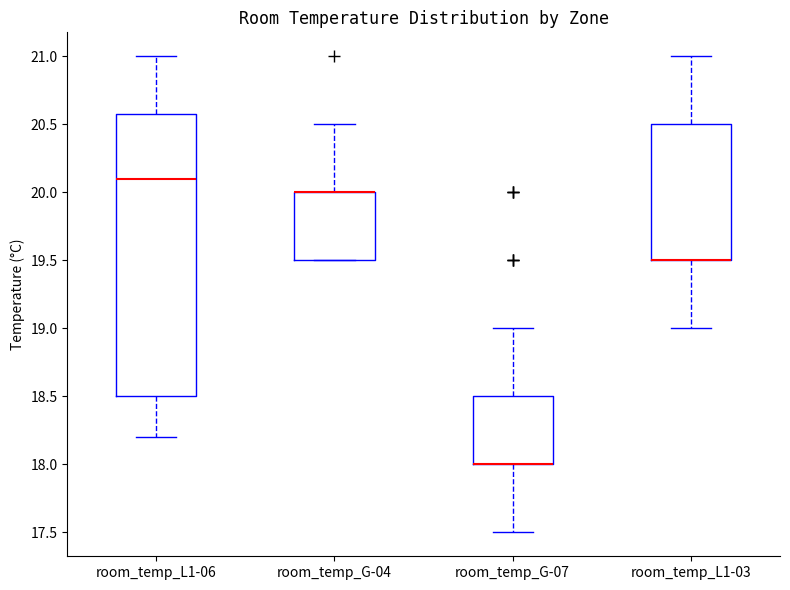

Reading left to right, transcribe this box plot: for each box, give where its median line is, the range the box spans, and where its two whiskers end, as read against the y-axis. The values are not printed on the chart, so give them approximately, as read against the axis.

room_temp_L1-06: median 20.1, box 18.5 to 20.6, whiskers 18.2 to 21.0
room_temp_G-04: median 20.0 (drawn on the box's upper edge), box 19.5 to 20.0, whiskers 19.5 to 20.5
room_temp_G-07: median 18.0 (drawn on the box's lower edge), box 18.0 to 18.5, whiskers 17.5 to 19.0
room_temp_L1-03: median 19.5 (drawn on the box's lower edge), box 19.5 to 20.5, whiskers 19.0 to 21.0